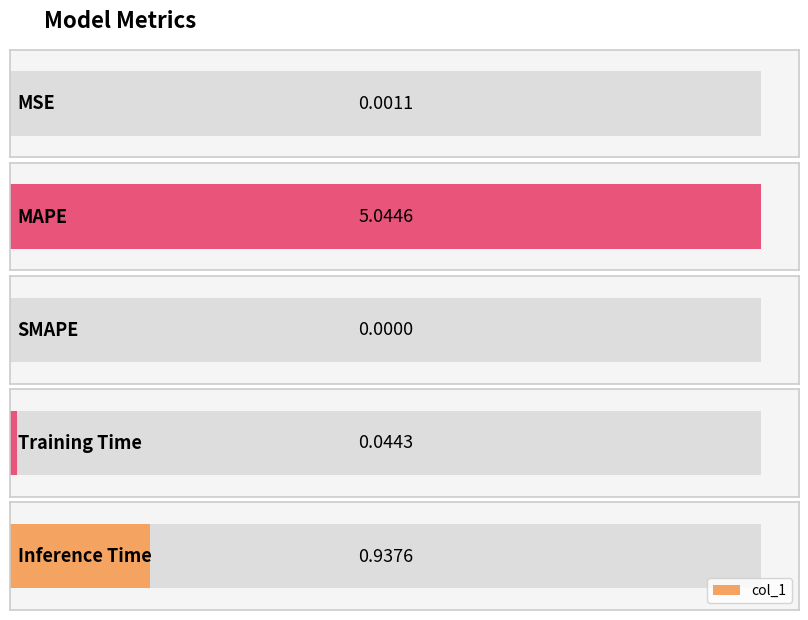

What position from the left is Inference Time?

5